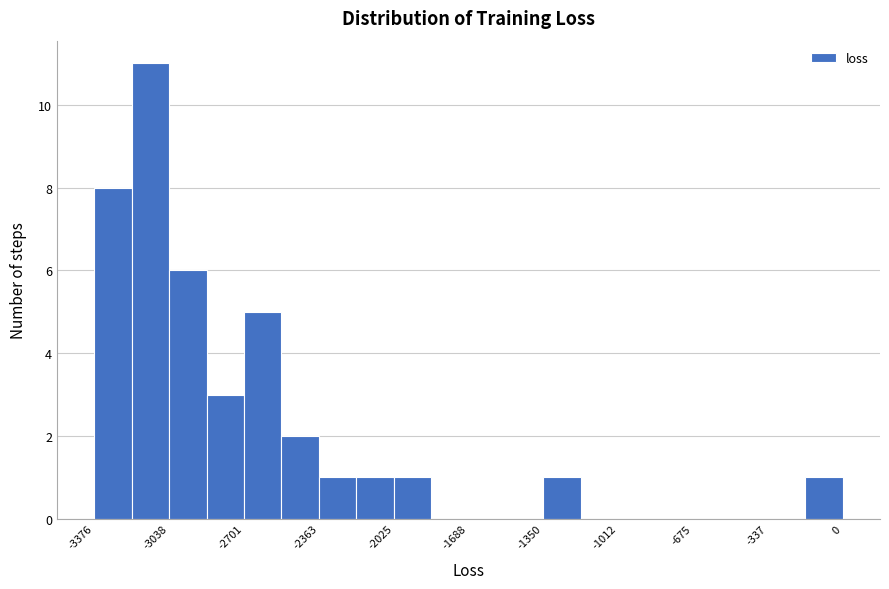

Around what value on the x-axis is the tallest bar? Give the approximate position of its centre, as read against the axis.

-3100